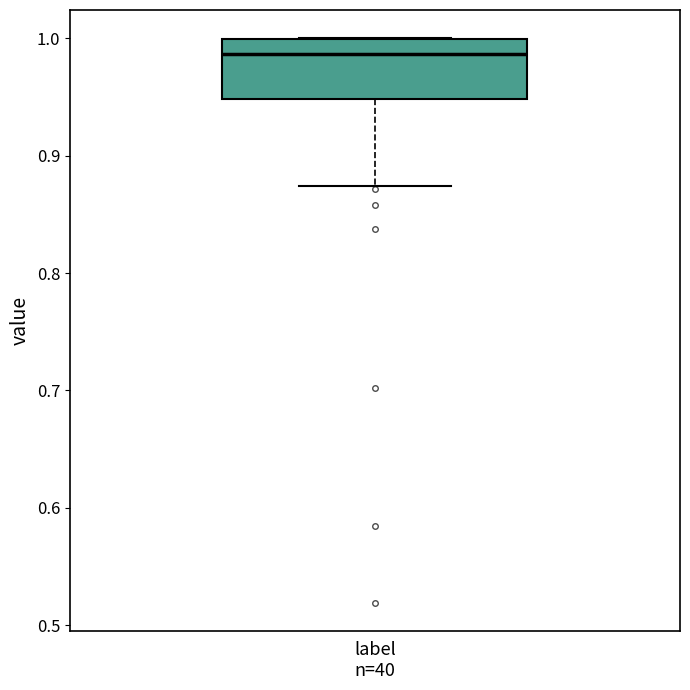

Read this box plot against the y-axis: the position of the median line, the range covered by the box, and the ends of both whiskers. The values are not printed on the chart, so give them approximately, as read against the axis.

median 0.99, box 0.95 to 1.00, whiskers 0.87 to 1.00